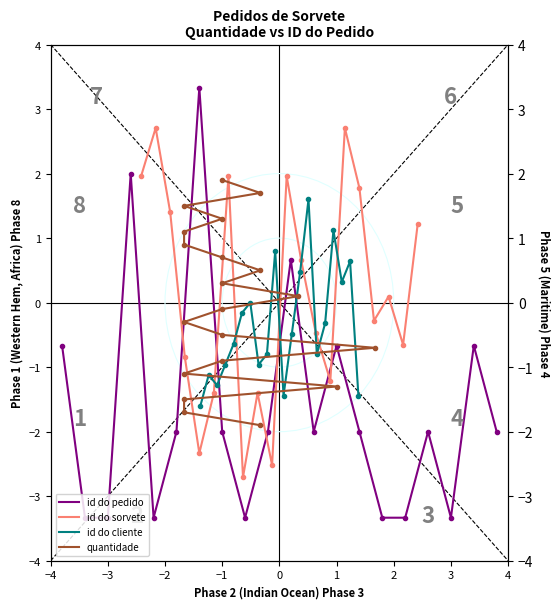

True or false: id do sorvete has more than 1 points higher than both neighbors.

True